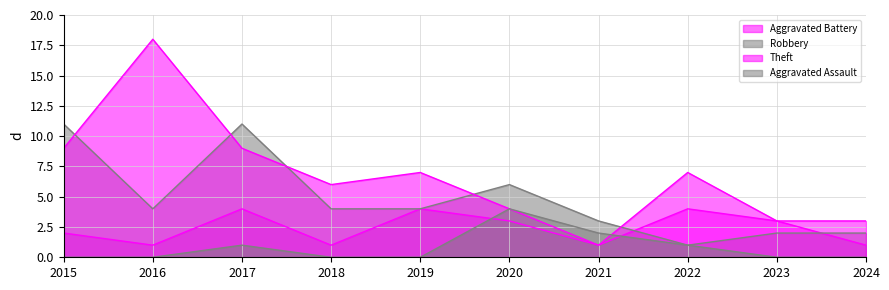

At which category does Aggravated Battery reach its first local peak?

2017